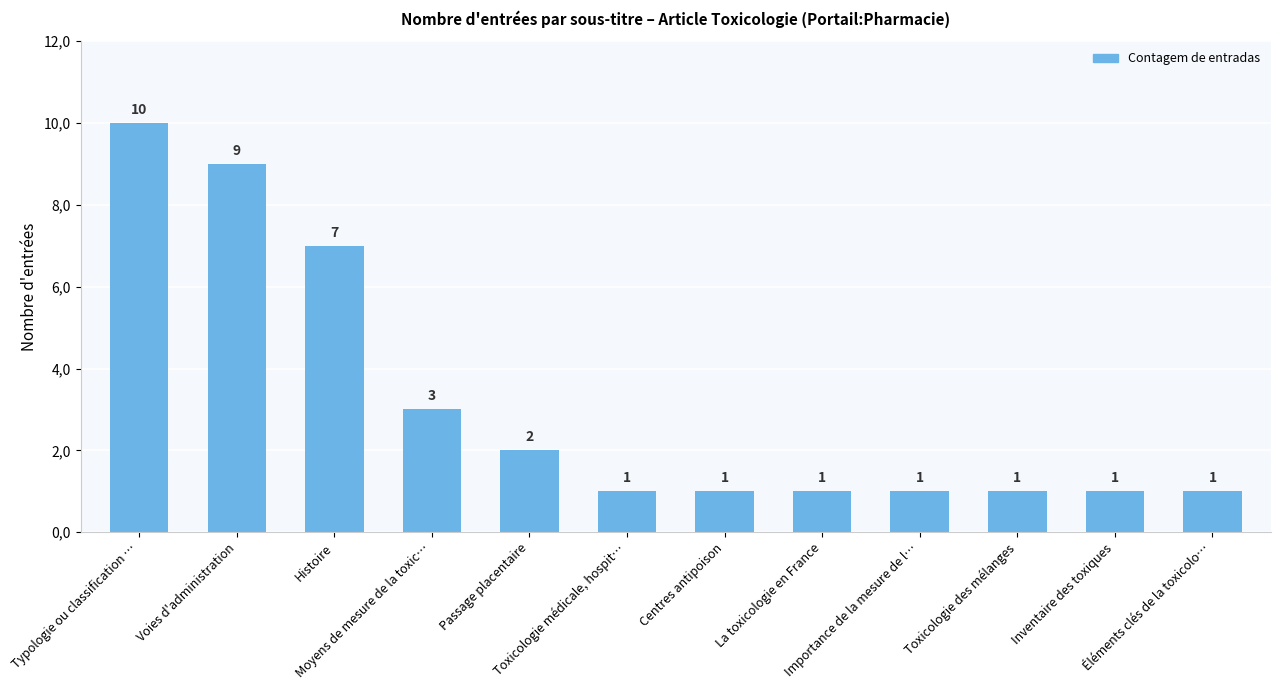

Rank the categories by value from highest to lowest.

Typologie ou classification …, Voies d'administration, Histoire, Moyens de mesure de la toxic…, Passage placentaire, Toxicologie médicale, hospit…, Centres antipoison, La toxicologie en France, Importance de la mesure de l…, Toxicologie des mélanges, Inventaire des toxiques, Éléments clés de la toxicolo…